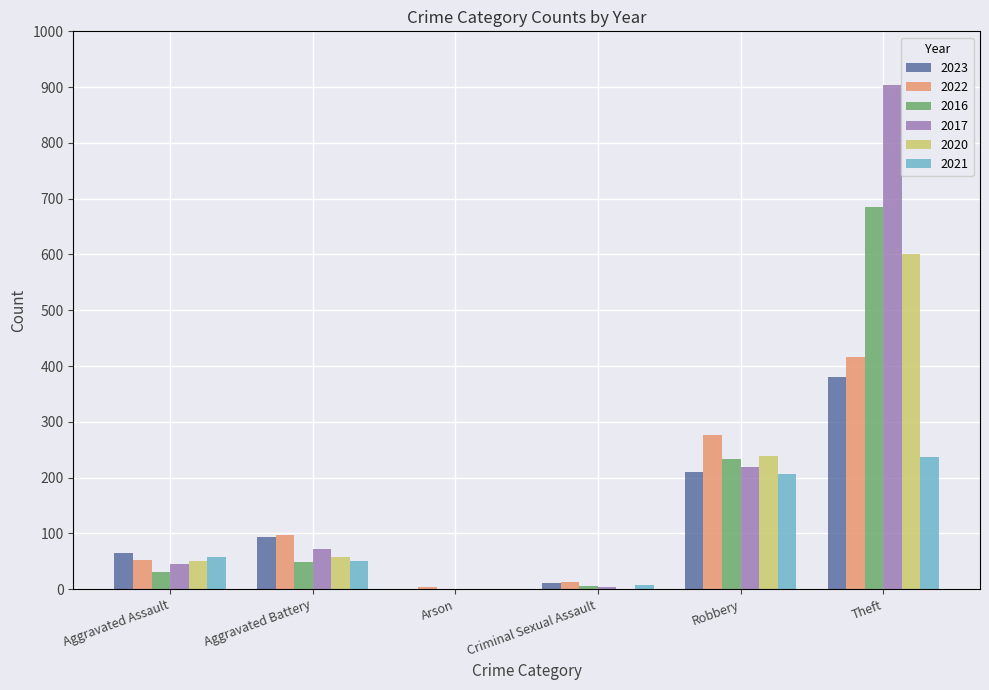

What is the sum of all 2022 values?

856